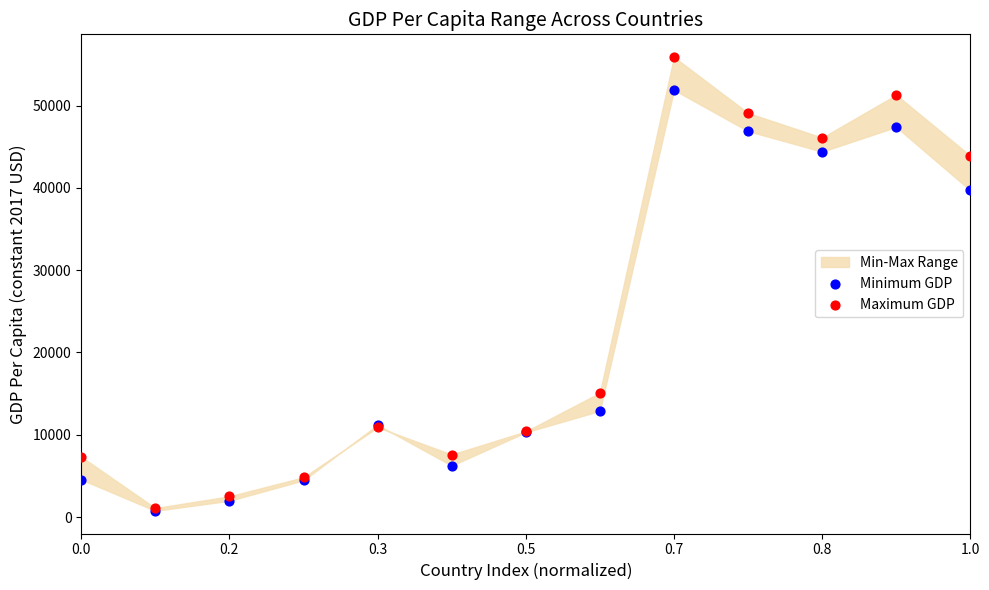

In the Minimum GDP series, what Y value is closest to 26329?

39700